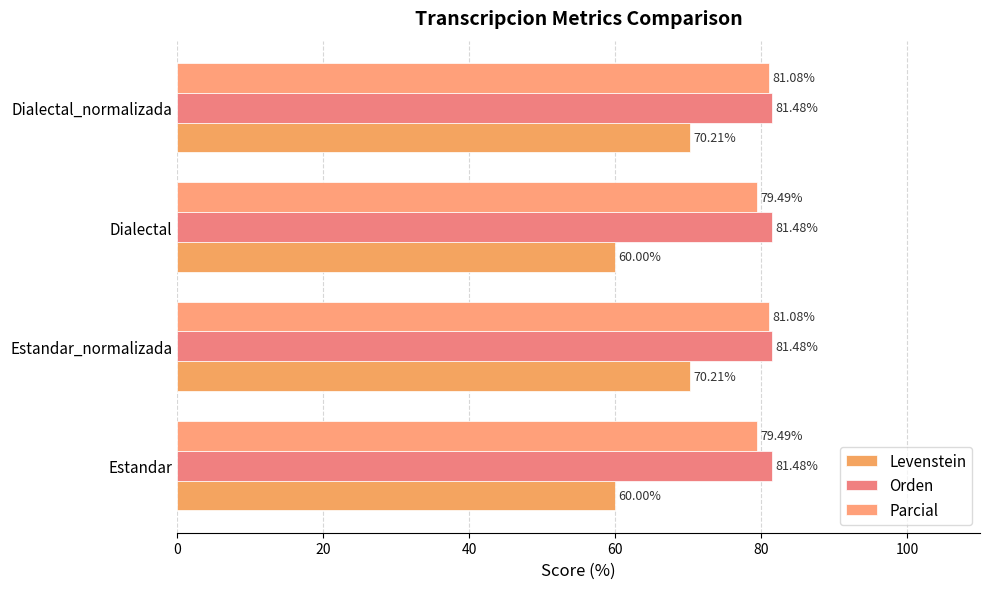

How many values in the Levenstein series exceed 70?

2